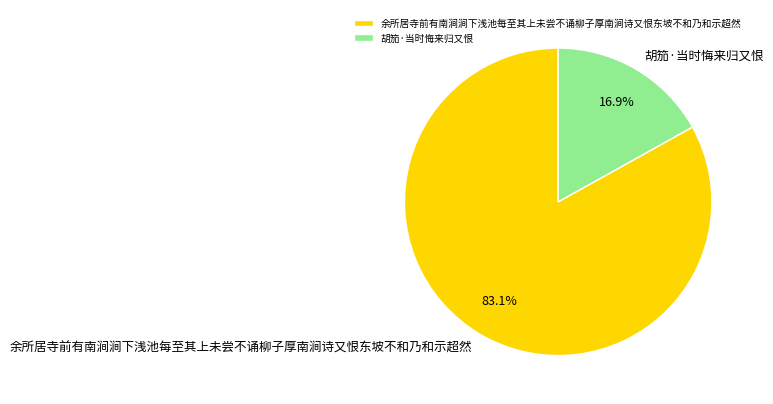

Rank the categories by value from highest to lowest.

余所居寺前有南涧涧下浅池每至其上未尝不诵柳子厚南涧诗又恨东坡不和乃和示超然, 胡笳·当时悔来归又恨